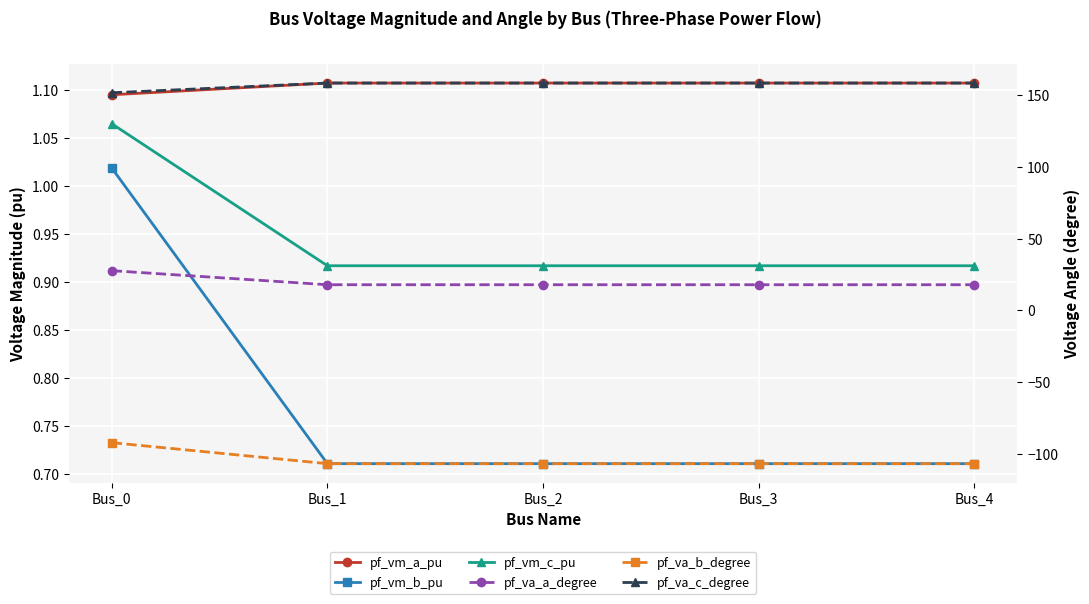

What is the average value of the pf_va_c_degree series?

156.8